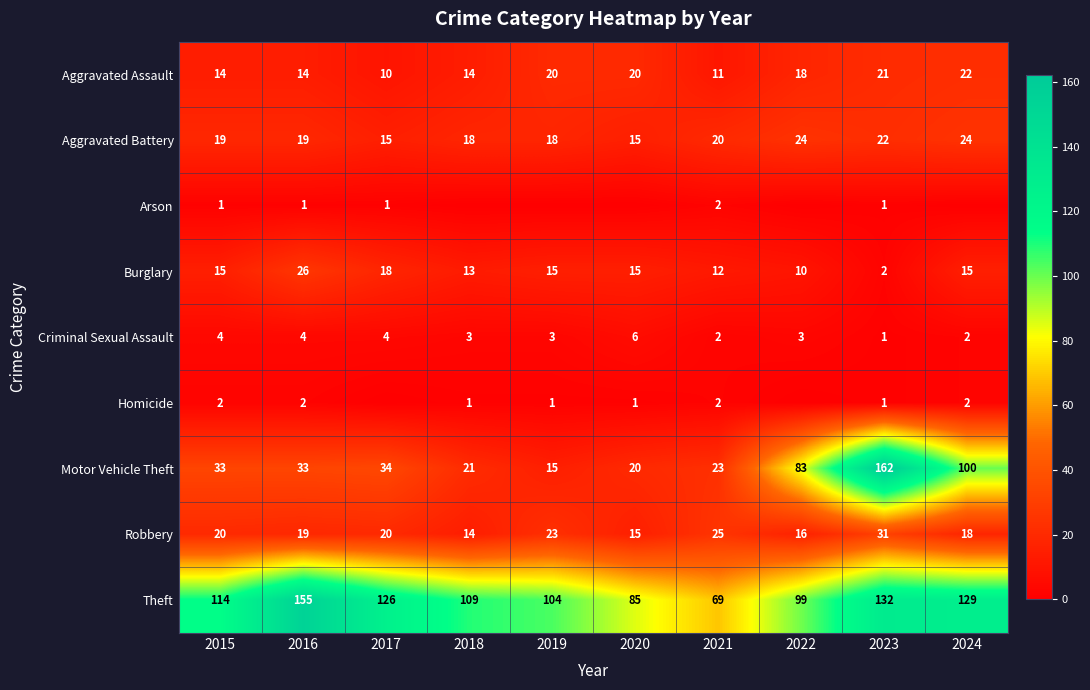

What is the approximate value of Theft at 2024, to the nearest 5?

130